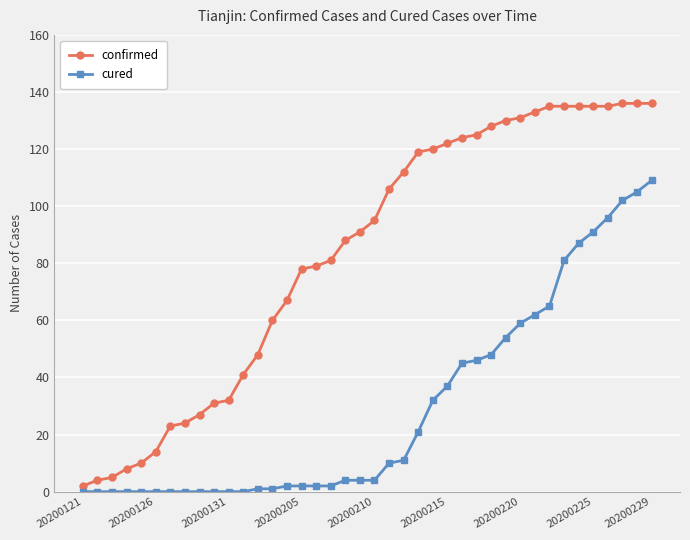

What is the value of the confirmed point at the 36th from the left?

135